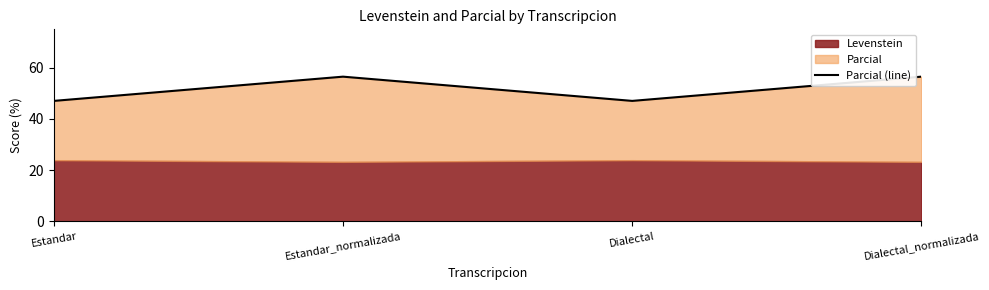

Where is the data nearest to the value 51?

Estandar